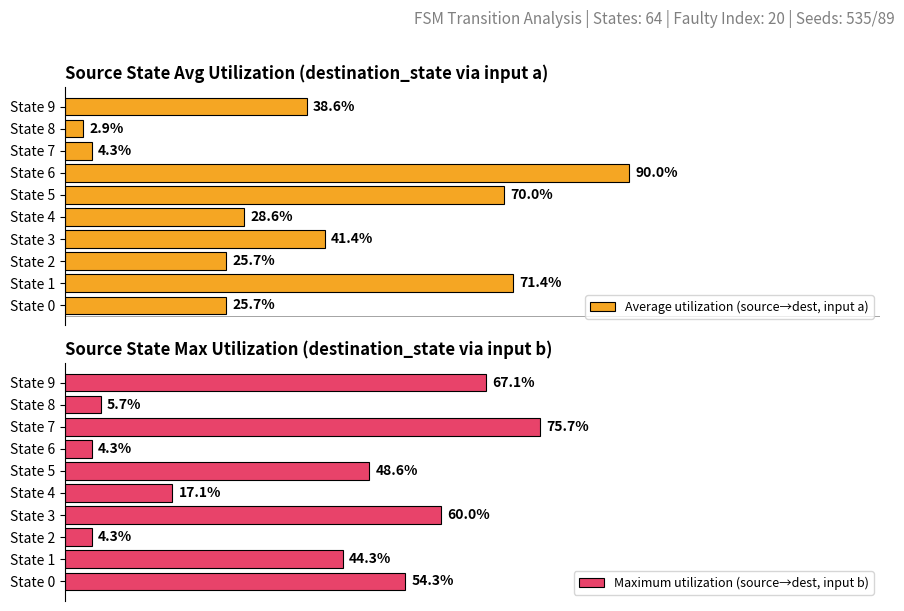

What are all the series names shown in the legend?

Average utilization (source→dest, input a), Maximum utilization (source→dest, input b)